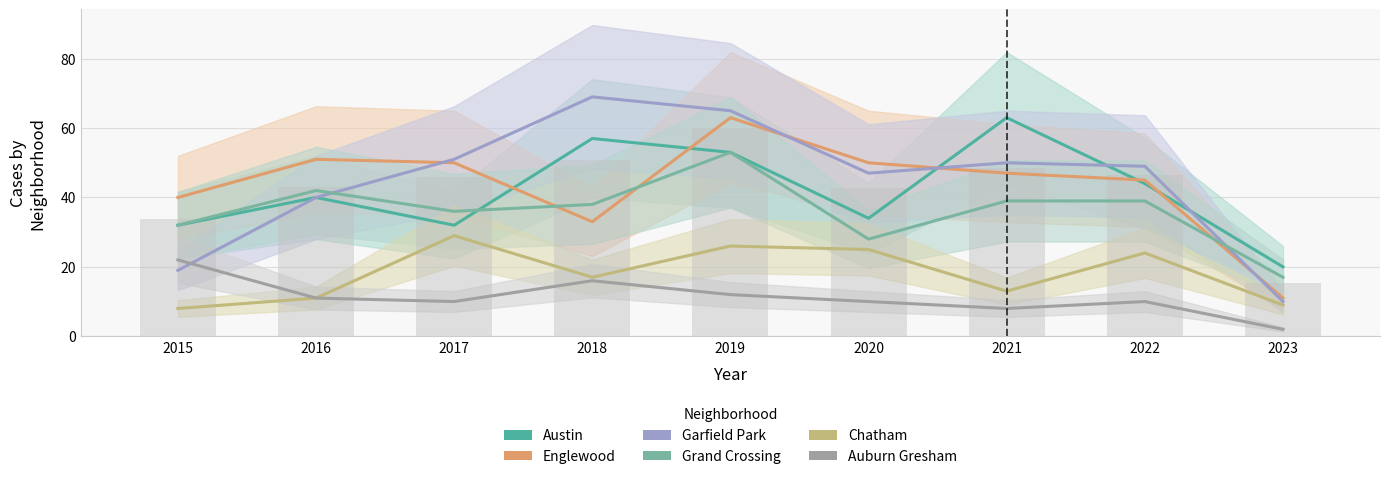

What is the difference between the maximum and minimum values in the Chatham series?

21